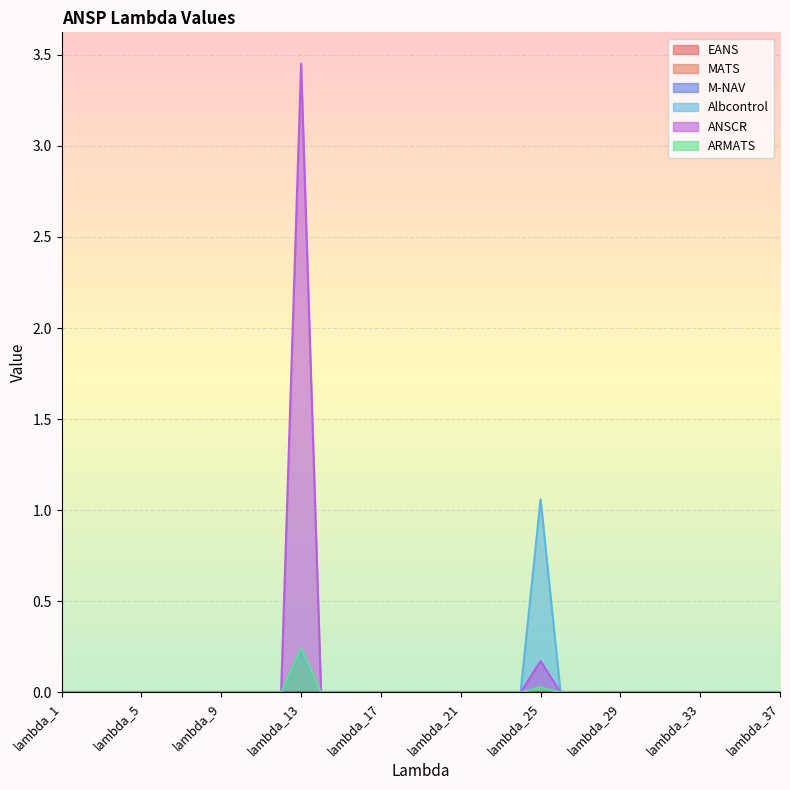

Reading left to right, extract all data points from this chart.

Albcontrol: 0.0	0.0	0.0	0.0	0.0	0.0	0.0	0.0	0.0	0.0	0.0	0.0	0.2	0.0	0.0	0.0	0.0	0.0	0.0	0.0	0.0	0.0	0.0	0.0	1.1	0.0	0.0	0.0	0.0	0.0	0.0	0.0	0.0	0.0	0.0	0.0	0.0
ANSCR: 0.0	0.0	0.0	0.0	0.0	0.0	0.0	0.0	0.0	0.0	0.0	0.0	3.5	0.0	0.0	0.0	0.0	0.0	0.0	0.0	0.0	0.0	0.0	0.0	0.2	0.0	0.0	0.0	0.0	0.0	0.0	0.0	0.0	0.0	0.0	0.0	0.0
ARMATS: 0.0	0.0	0.0	0.0	0.0	0.0	0.0	0.0	0.0	0.0	0.0	0.0	0.2	0.0	0.0	0.0	0.0	0.0	0.0	0.0	0.0	0.0	0.0	0.0	0.0	0.0	0.0	0.0	0.0	0.0	0.0	0.0	0.0	0.0	0.0	0.0	0.0